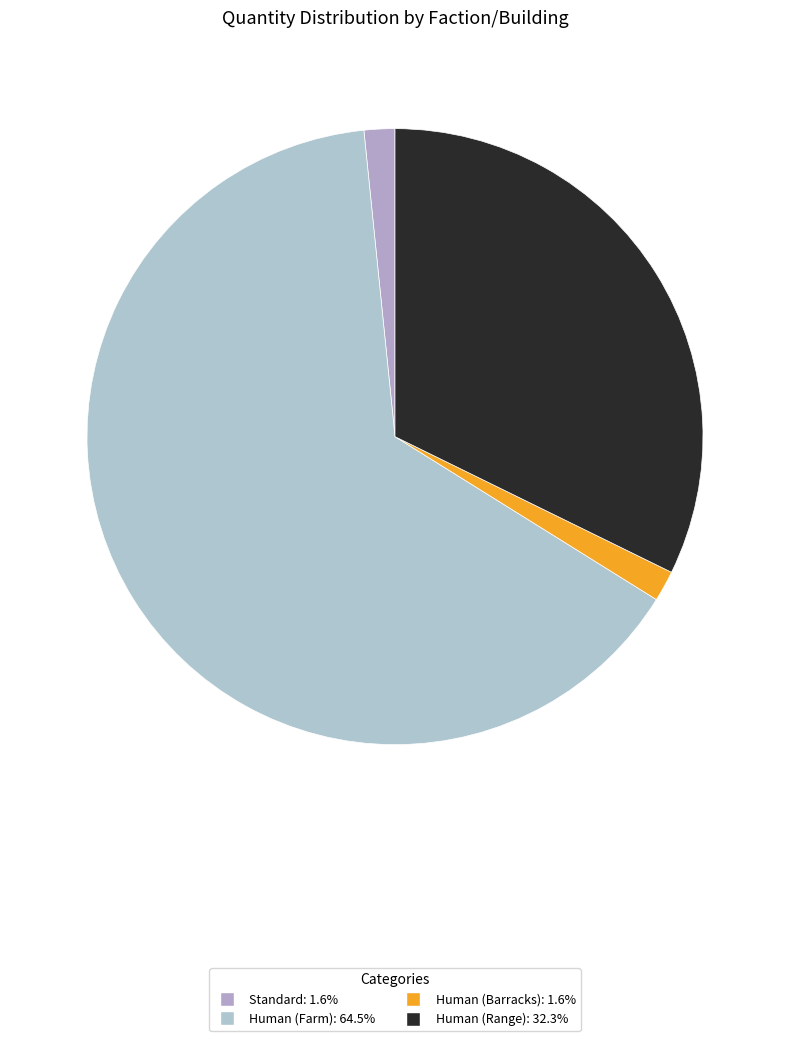

Is it true that Human (Range) is 25% of the pie?

False